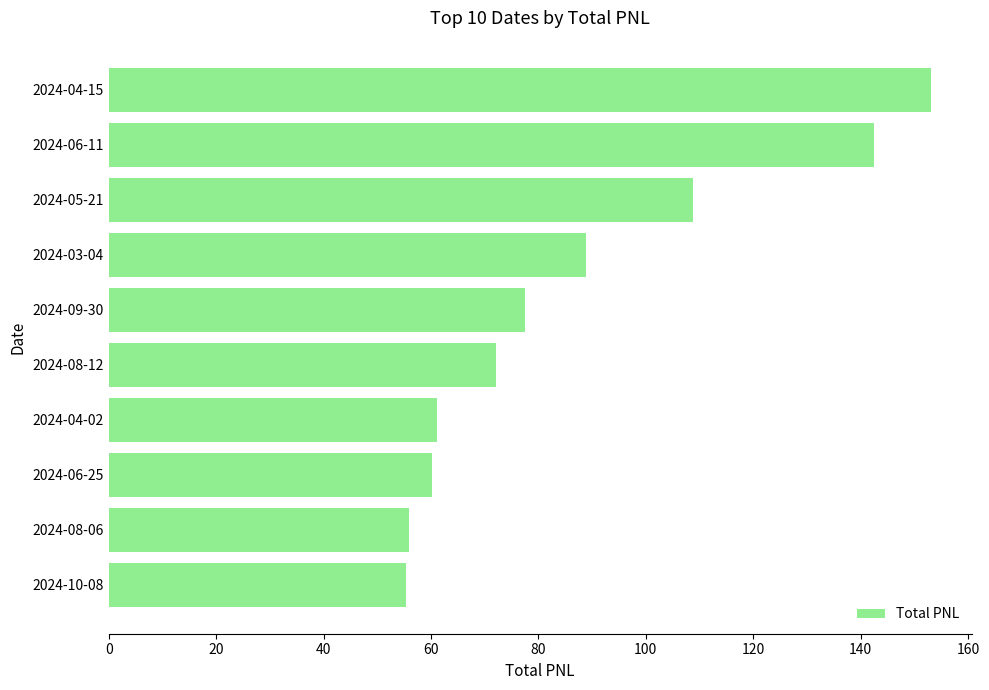

At which label is the value closest to 104?

2024-05-21